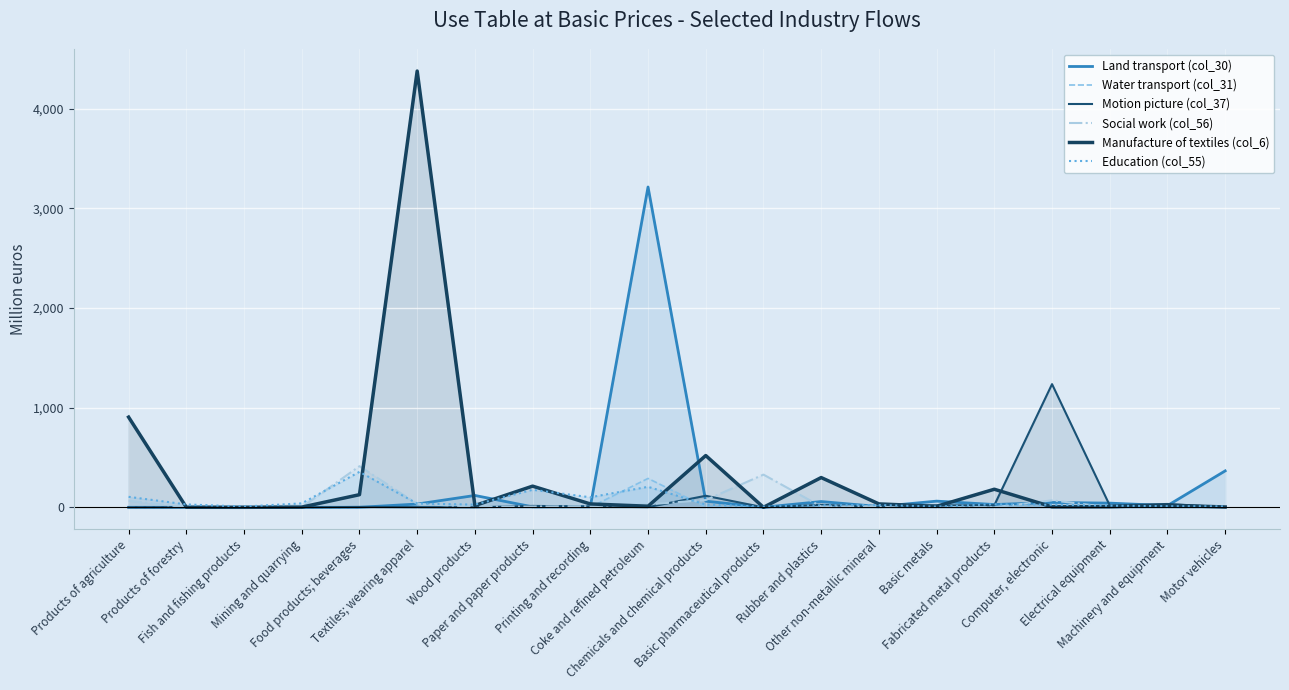

Is the value of Water transport (col_31) at Chemicals and chemical products greater than the value of Land transport (col_30) at Fabricated metal products?

No